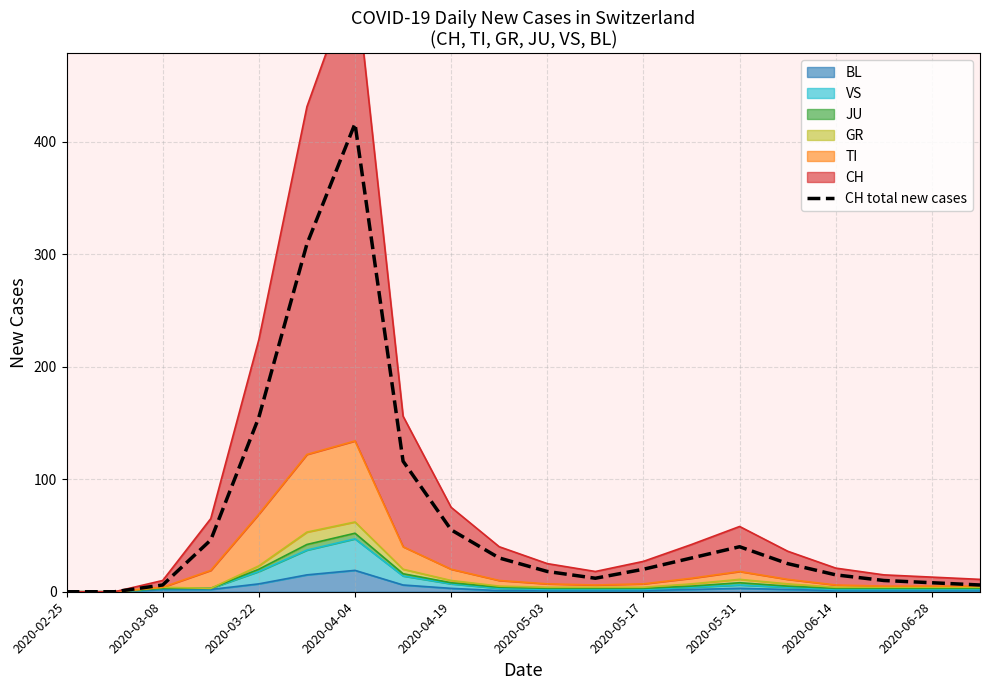

At which label does the data first exceed 25?

2020-04-04